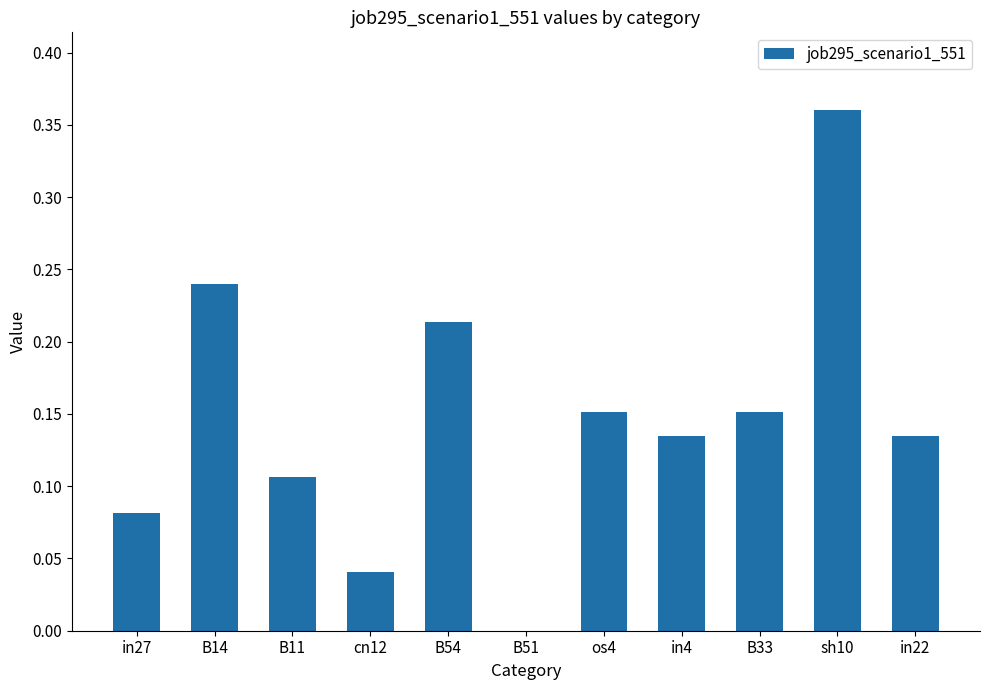

What is the sum of all values?

1.6